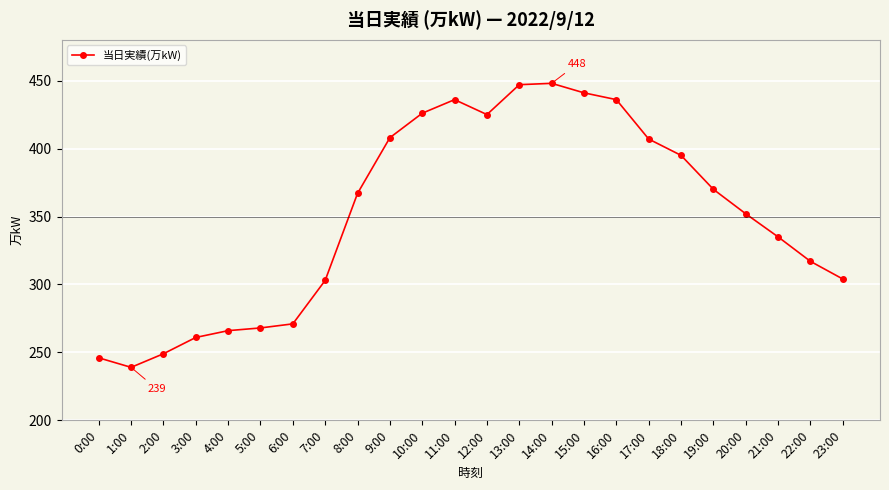

Count the number of categories in the chart.

24